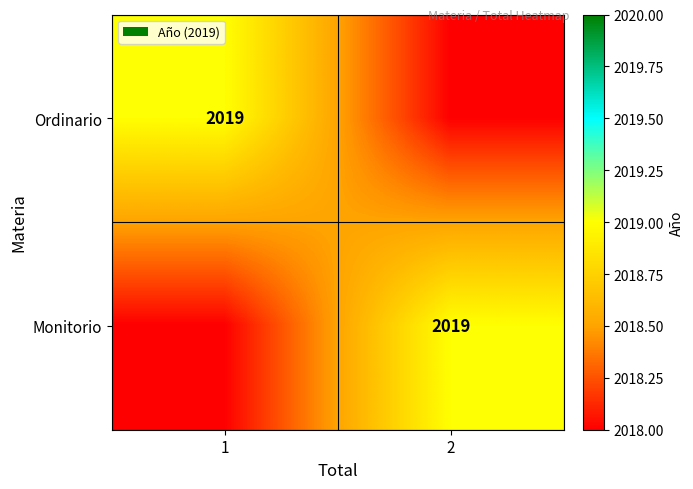

True or false: Ordinario has a value of 2993 at 1.

False